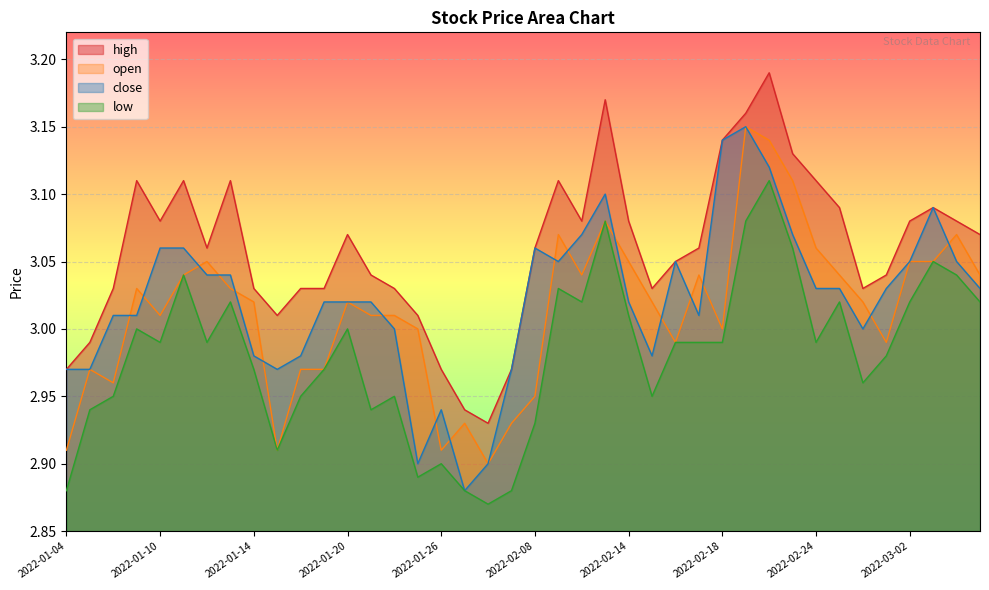

True or false: low has more than 0 points higher than both neighbors.

True